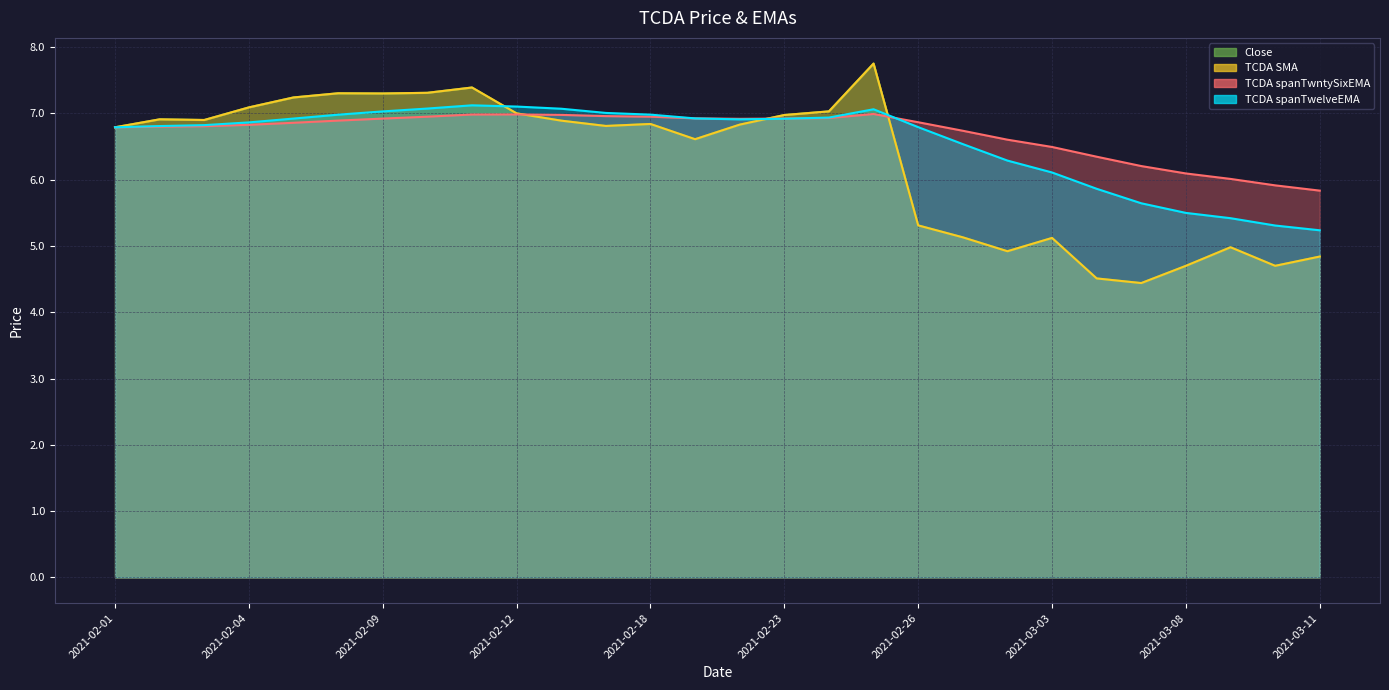

What is the label of the 21st point from the right?

2021-02-10